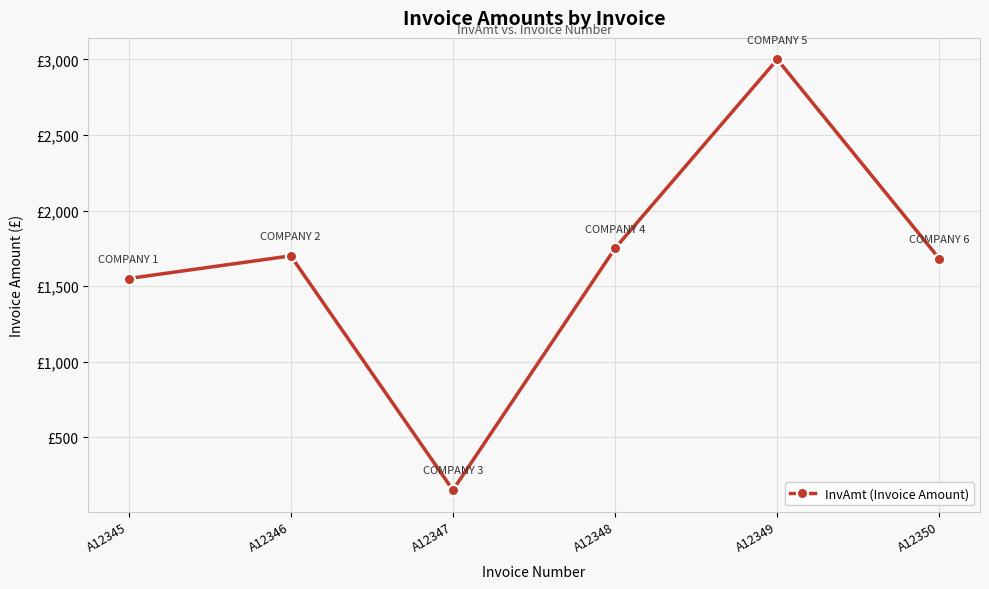

Is this an area chart (filled region under the line)?

No